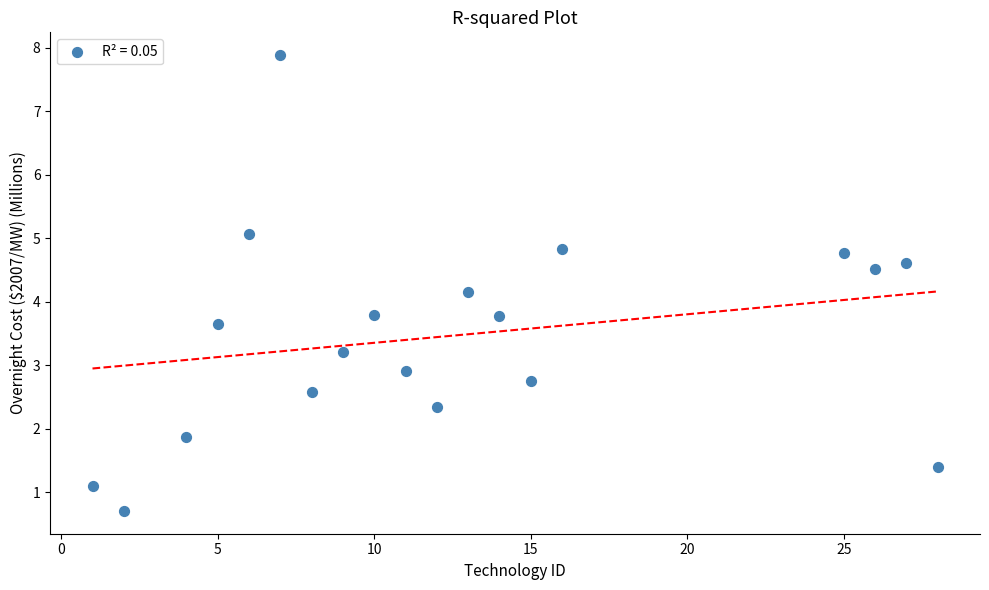

What is the range of X values (max minus min)?

27.0